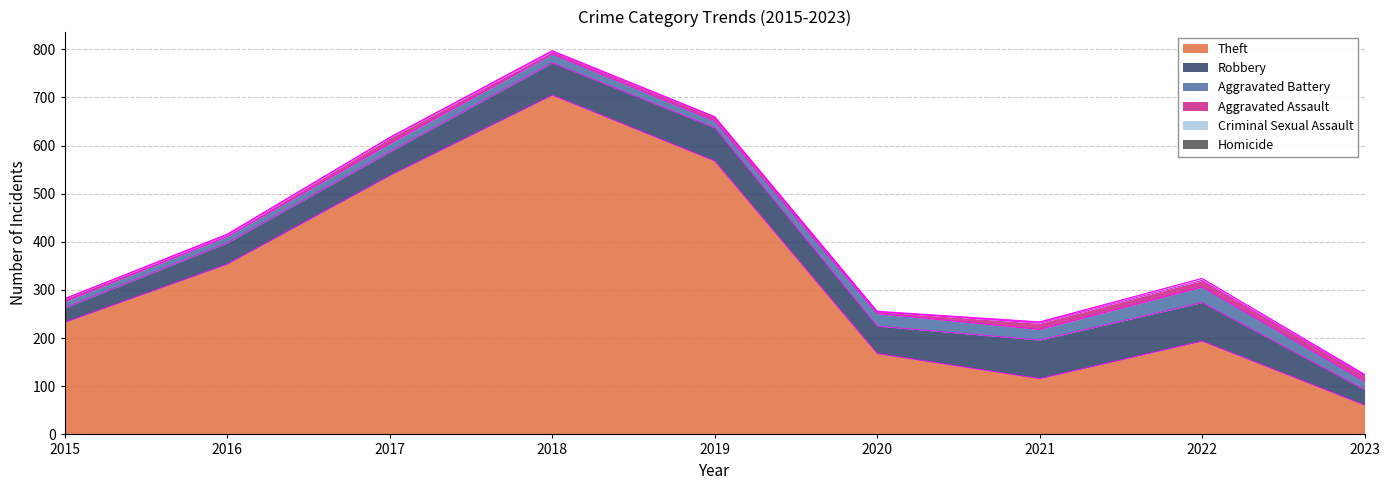

True or false: Aggravated Battery and Robbery cross at least once.

False